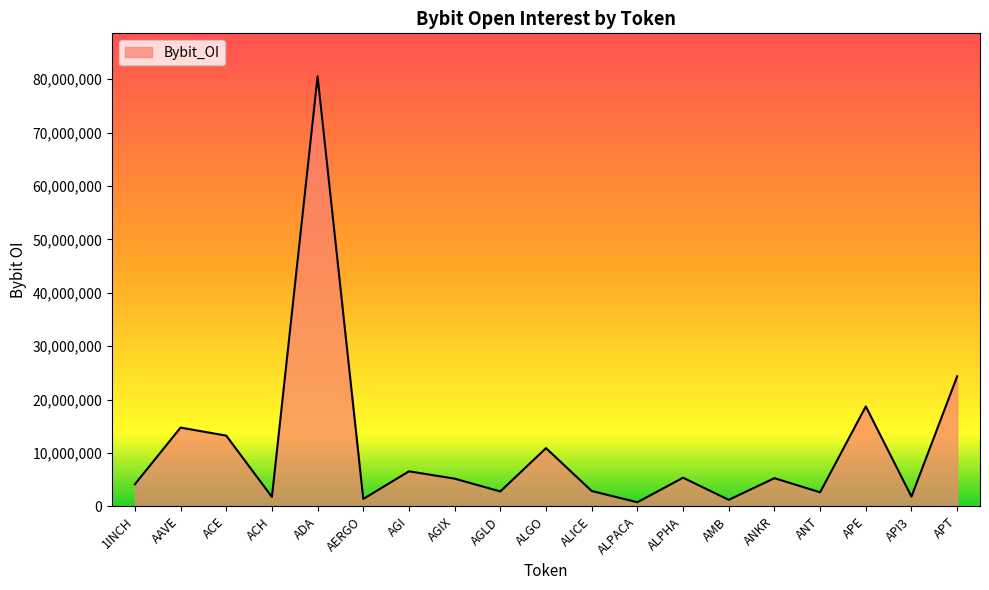

Does the chart display data point markers on the line(s)?

No